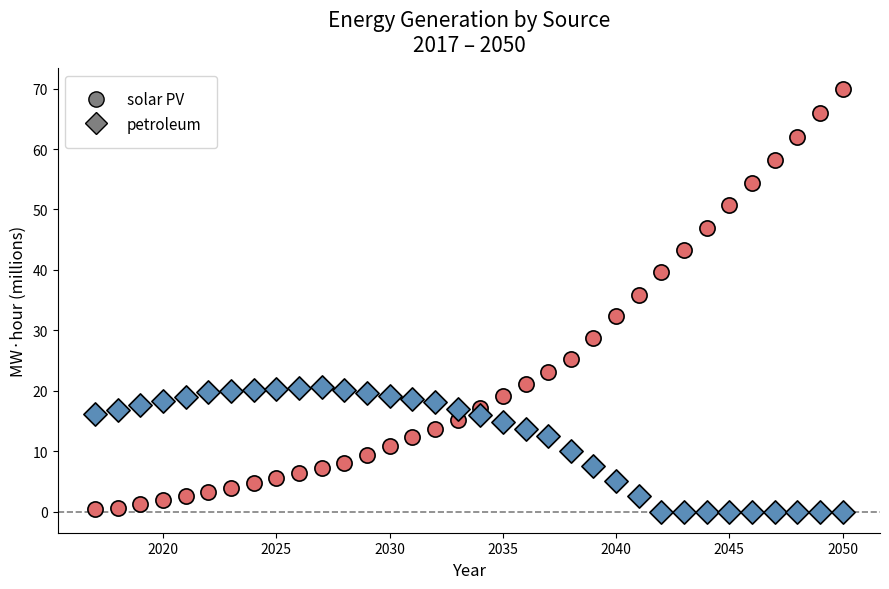

What is the X range (max minus min) for the scatter plot?

33.0